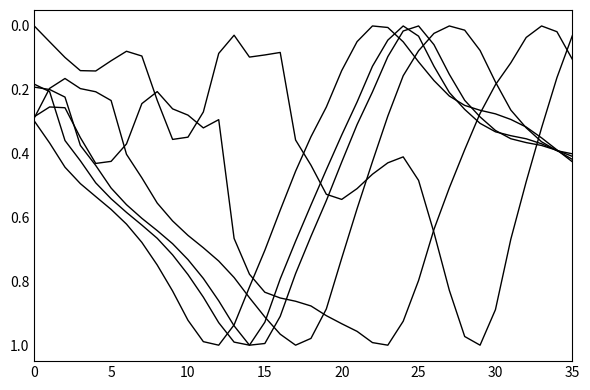

Does the chart display data point markers on the line(s)?

No